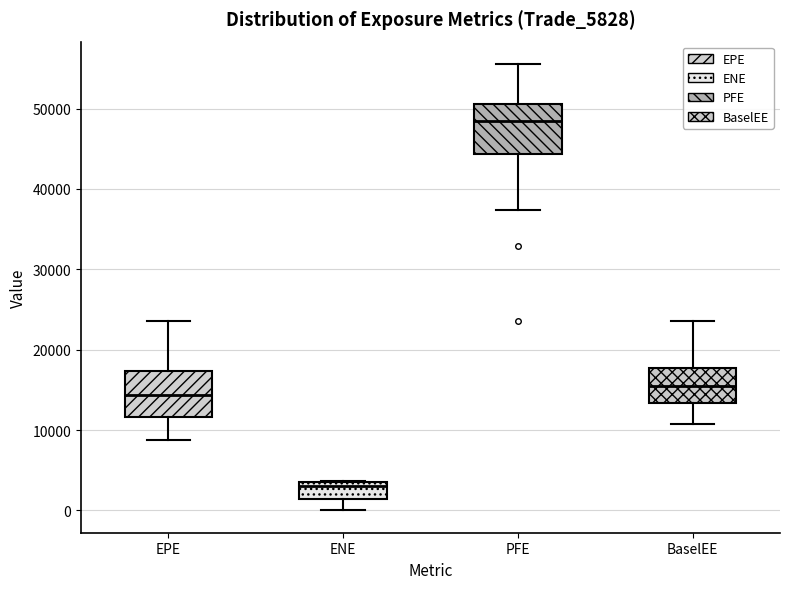

Reading left to right, read every box against the y-axis: the position of its median line, the range the box covers, and the ends of its whiskers. The values are not printed on the chart, so give them approximately, as read against the axis.

EPE: median 14000, box 12000 to 17000, whiskers 9000 to 24000
ENE: median 3000 (just below the box's upper edge), box 1000 to 3000, whiskers 0 to 4000
PFE: median 48000, box 44000 to 51000, whiskers 37000 to 56000
BaselEE: median 15000, box 13000 to 18000, whiskers 11000 to 24000